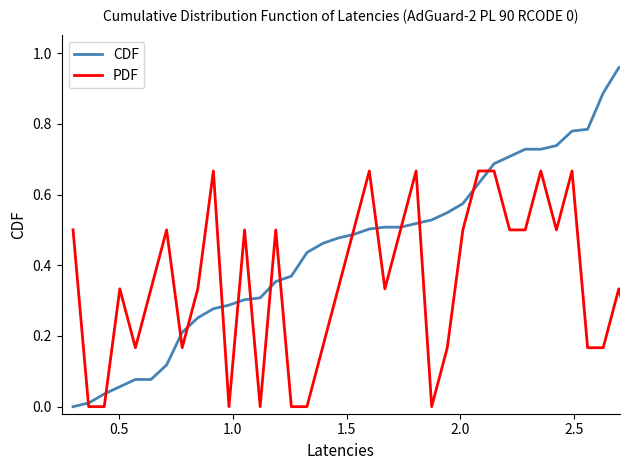

What is the sum of all CDF values?

18.9